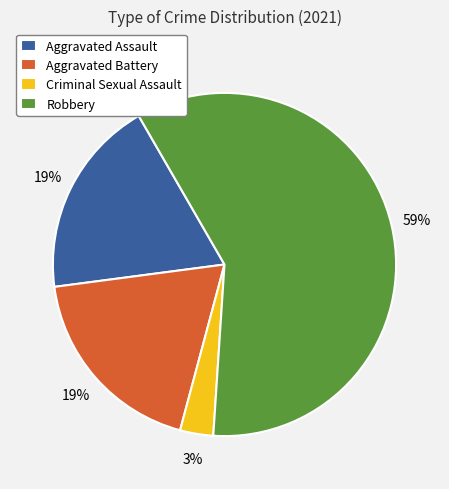

To the nearest percent, what is the average slice percentage?

25%